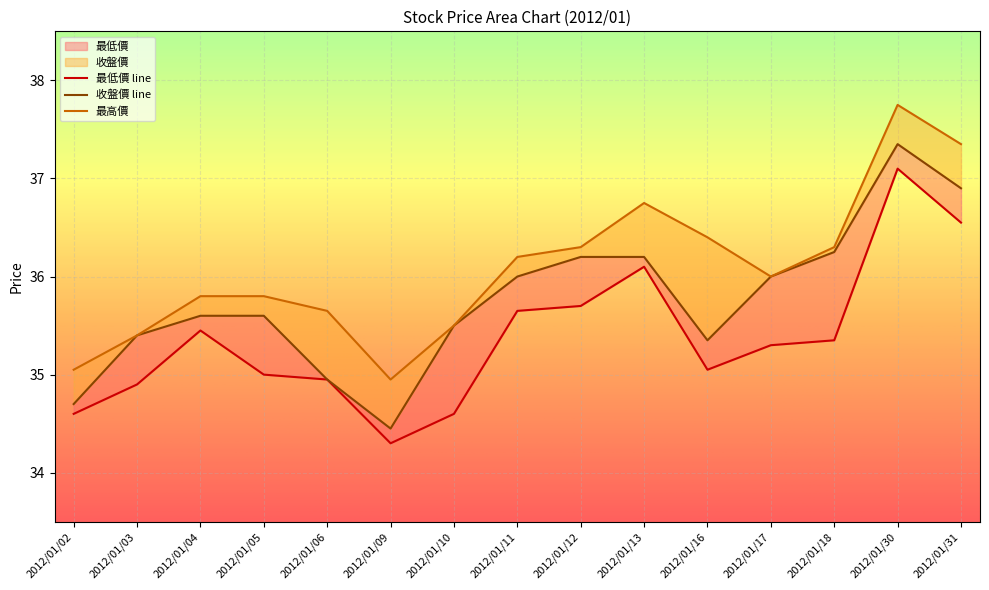

Between 2012/01/11 and 2012/01/12, which series saw the biggest shift?

收盤價